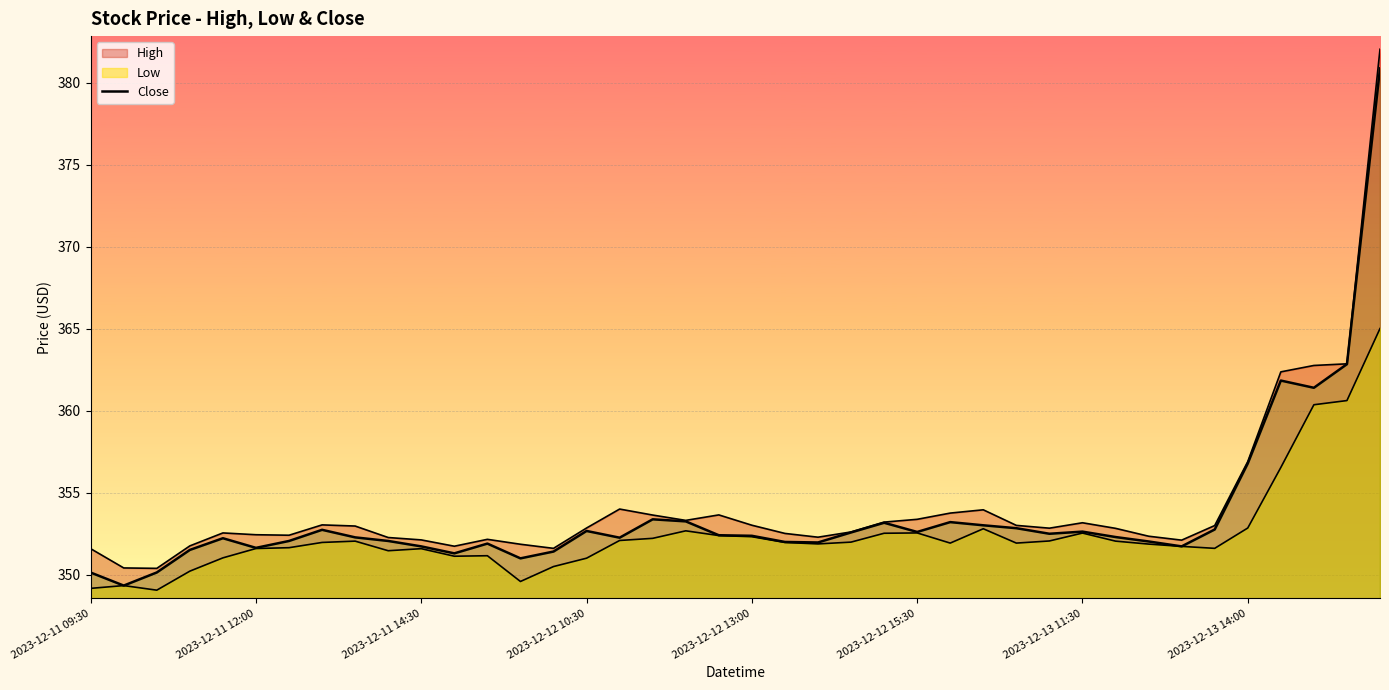

What position from the right is 22?

18